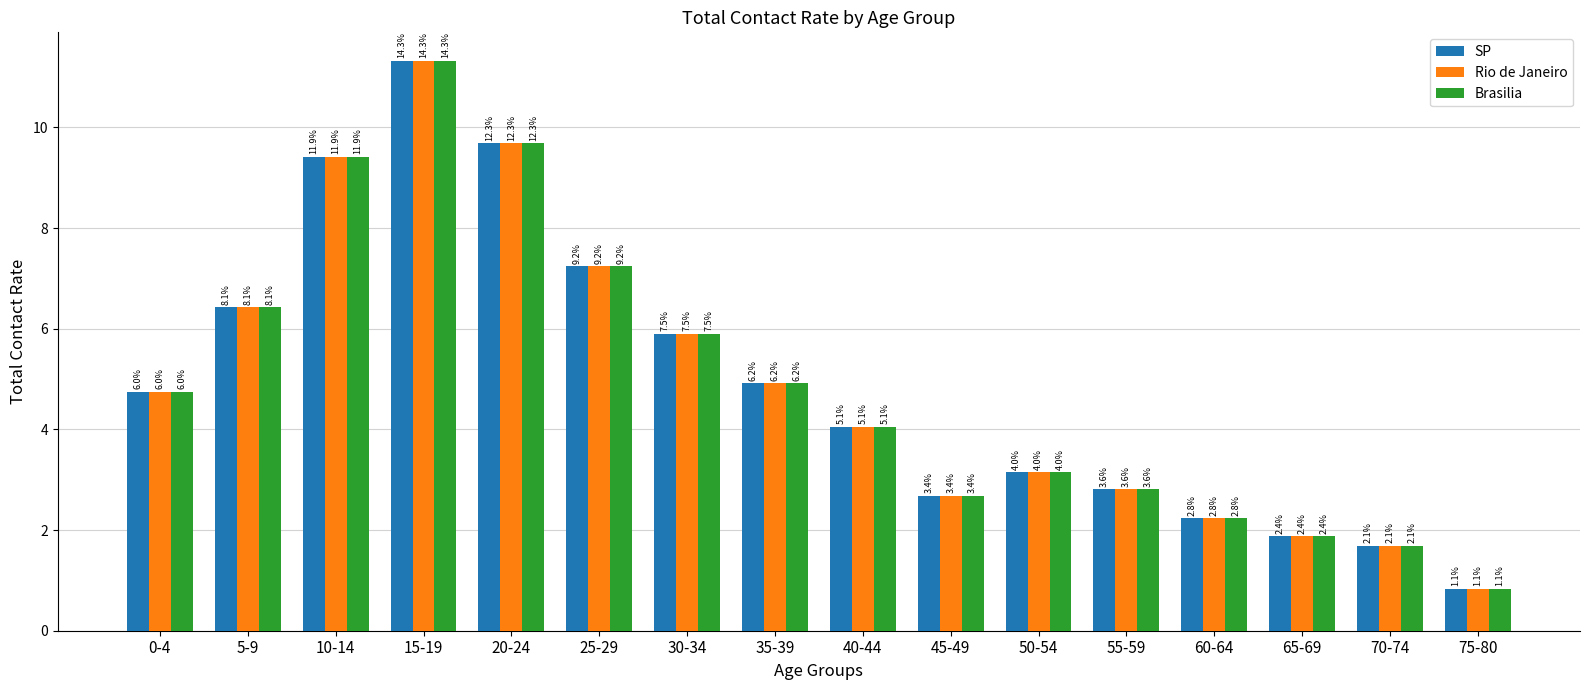

At which label does SP reach its minimum?

75-80